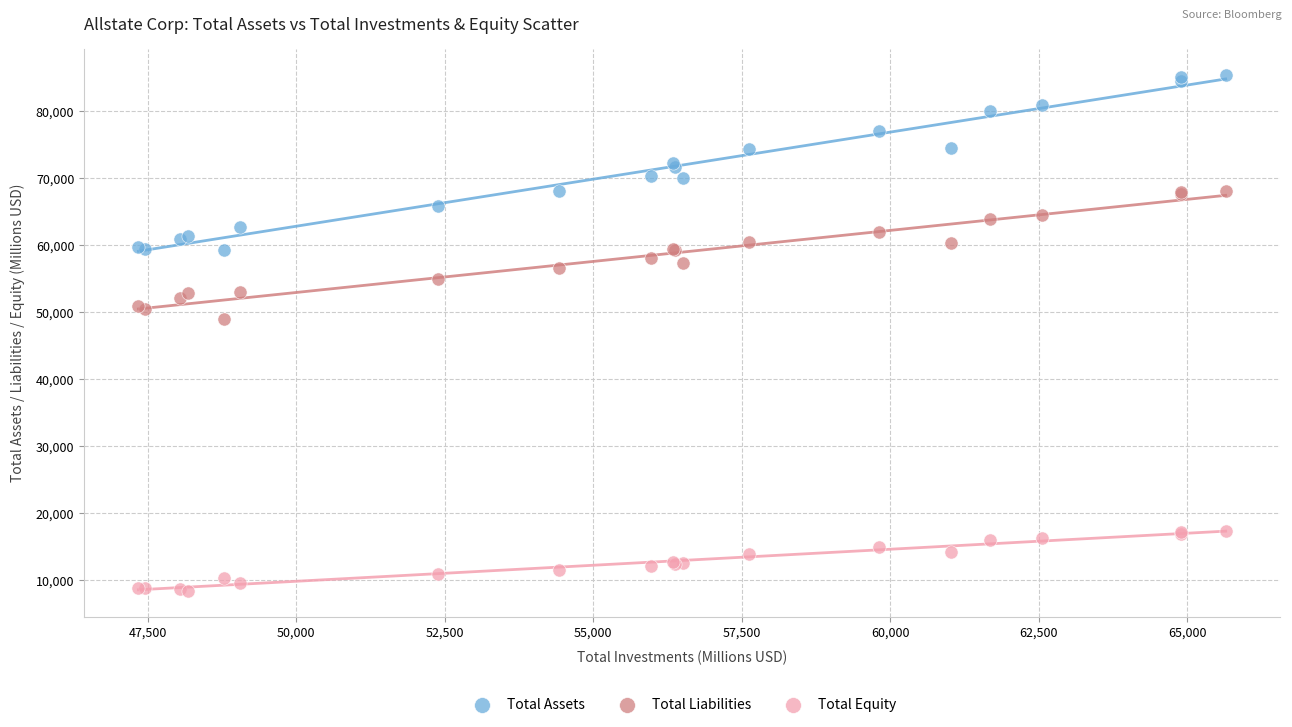

Which series has the widest spread of Y values?

Total Assets